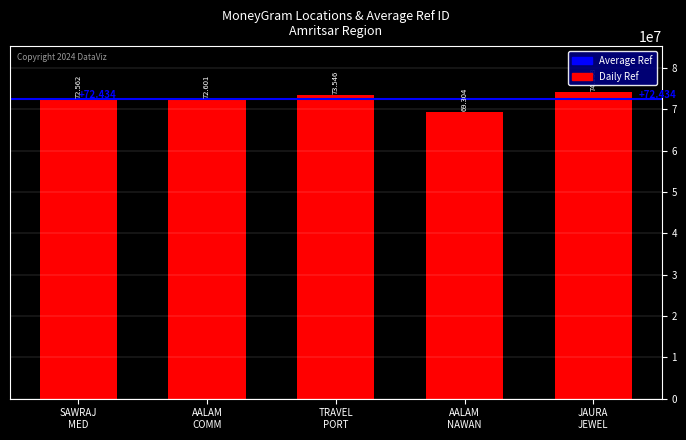

Reading left to right, transcribe all the data shown in this chart.

SAWRAJ
MED=72561962	AALAM
COMM=72600742	TRAVEL
PORT=73546368	AALAM
NAWAN=69303722	JAURA
JEWEL=74157895